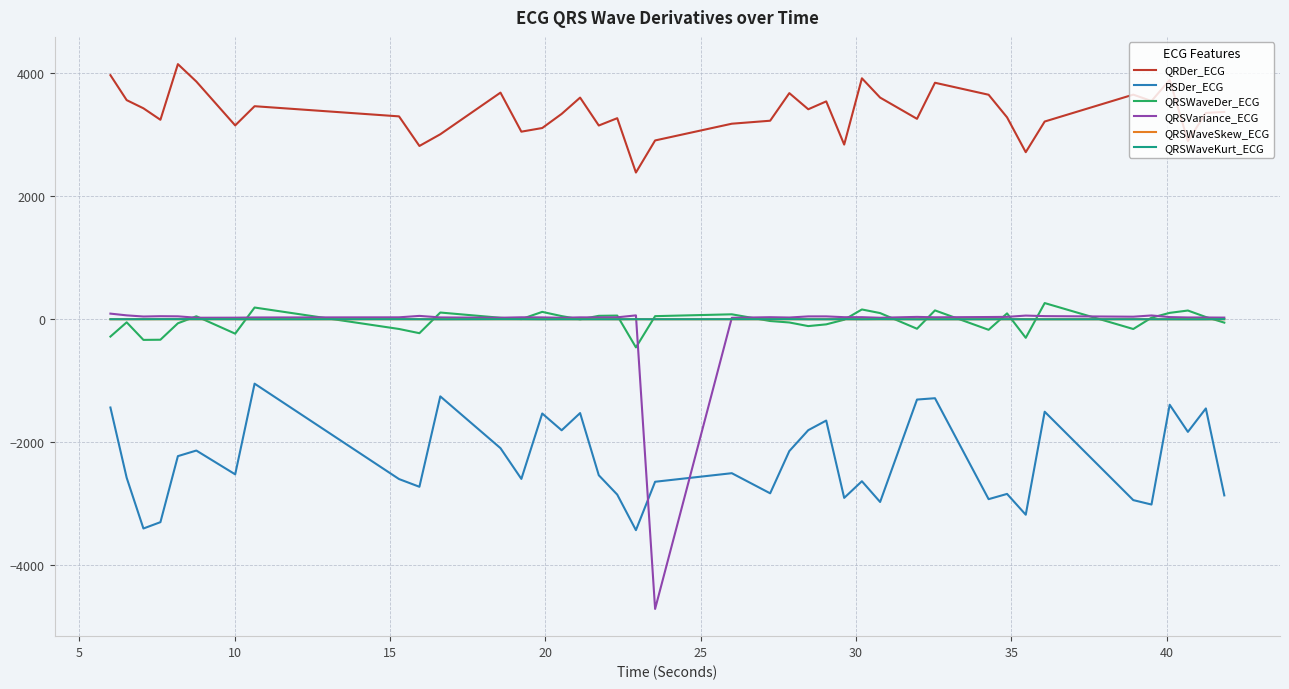

What is the maximum value for QRSWaveSkew_ECG?

2.2